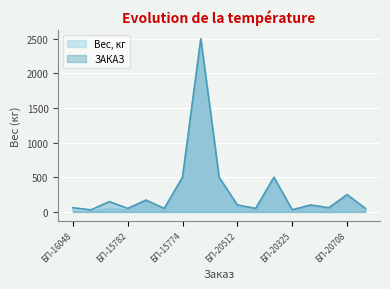

How many lines are shown in the chart?

2